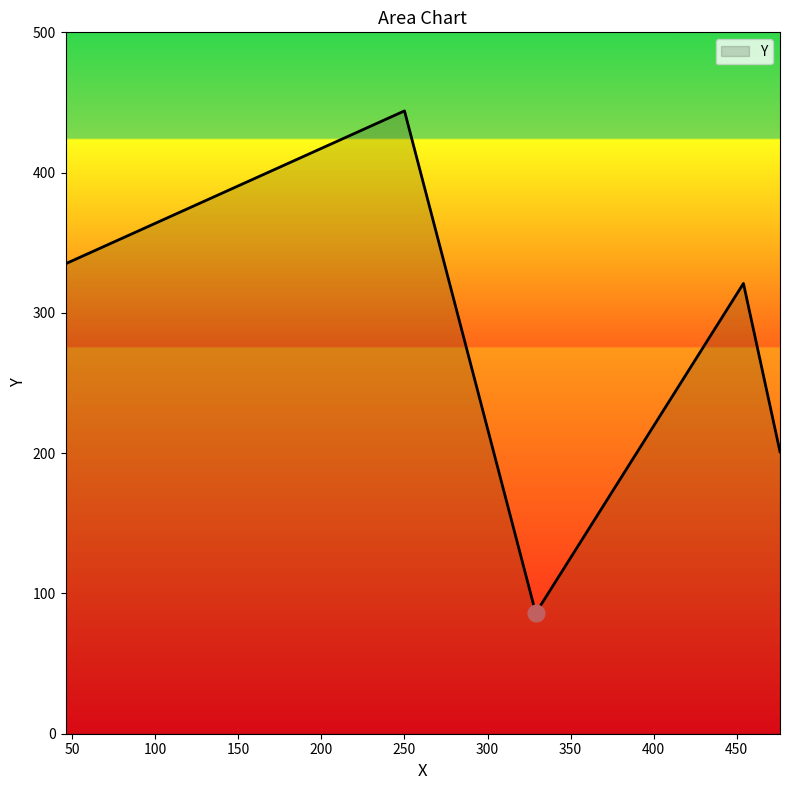

How many interior local peaks (higher than both neighbors) does the data have?

2